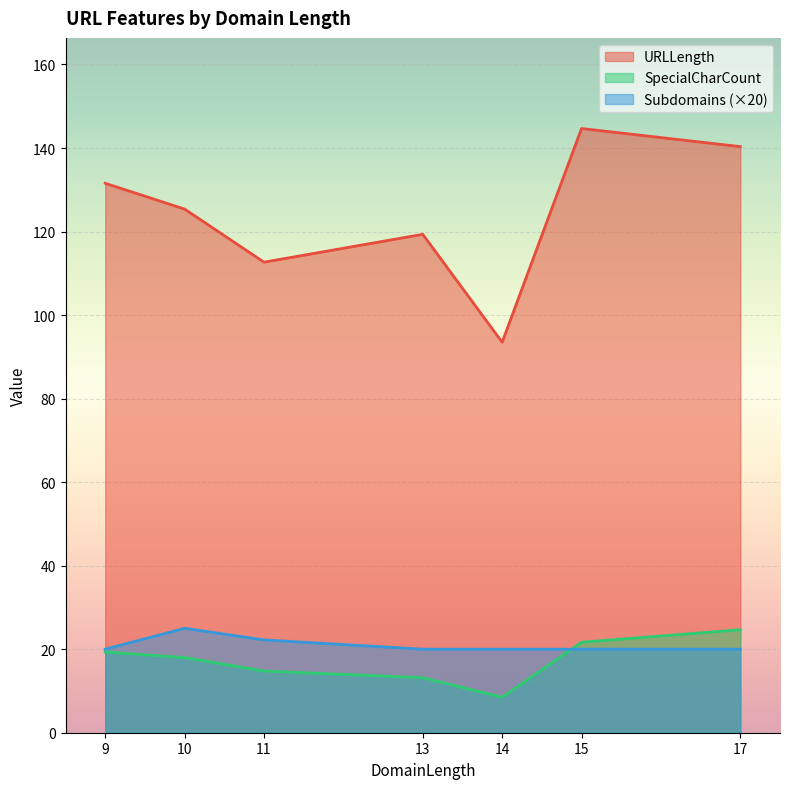

What is the spread (max minus min) of values at 10?

107.4